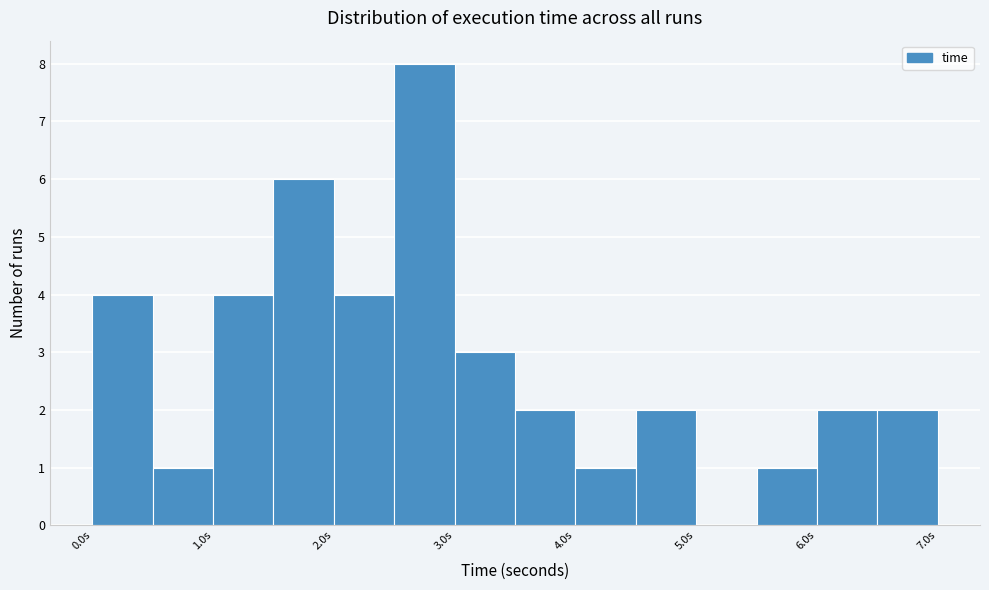

What is the height of the bar covering 2.5 to 3.0 on the x-axis? The values are not printed on the chart, so give them approximately, as read against the axis.

8